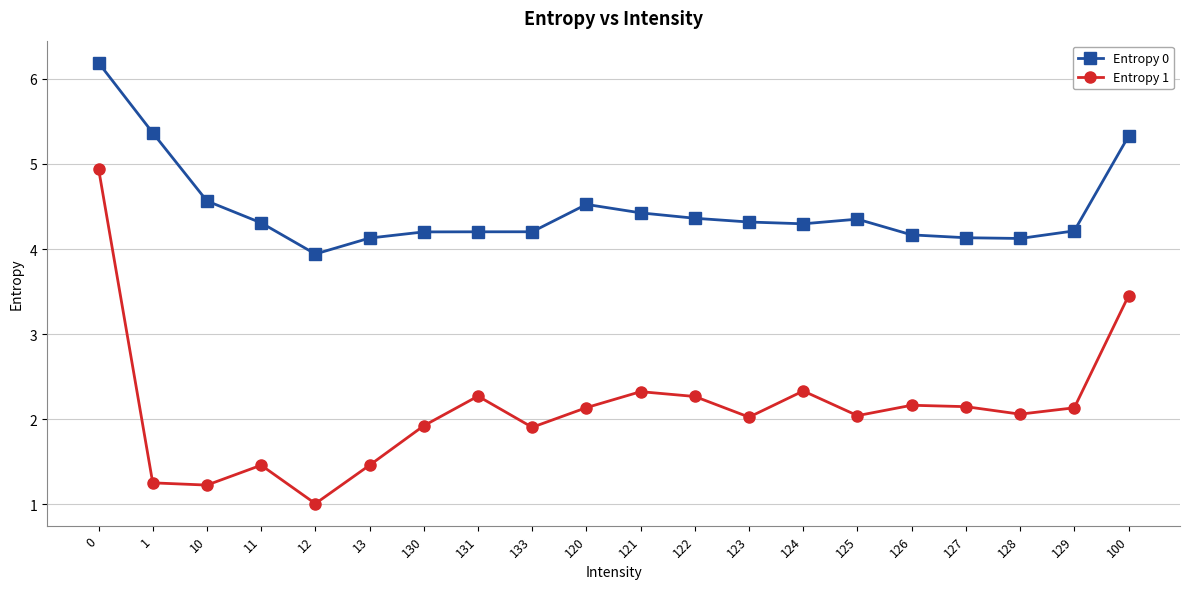

Rank the series by their maximum value, from highest to lowest.

Entropy 0, Entropy 1